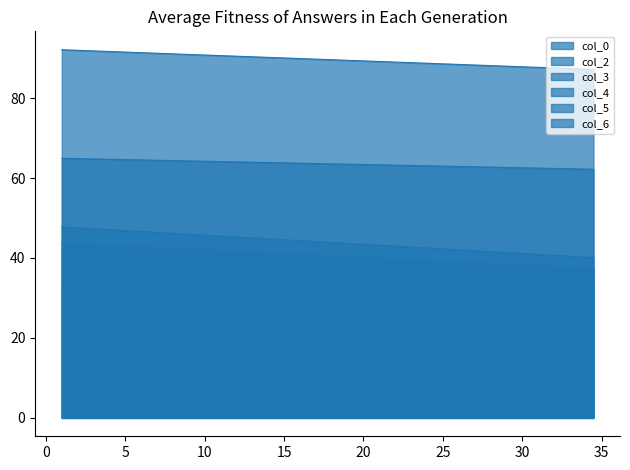

What is the label of the 1st point from the right?

34.48958333